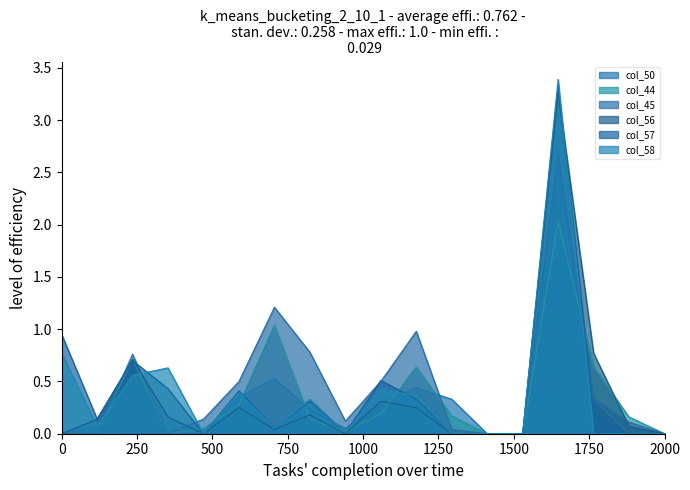

What is the difference between the second highest and minimum values in the col_58 series?

0.8